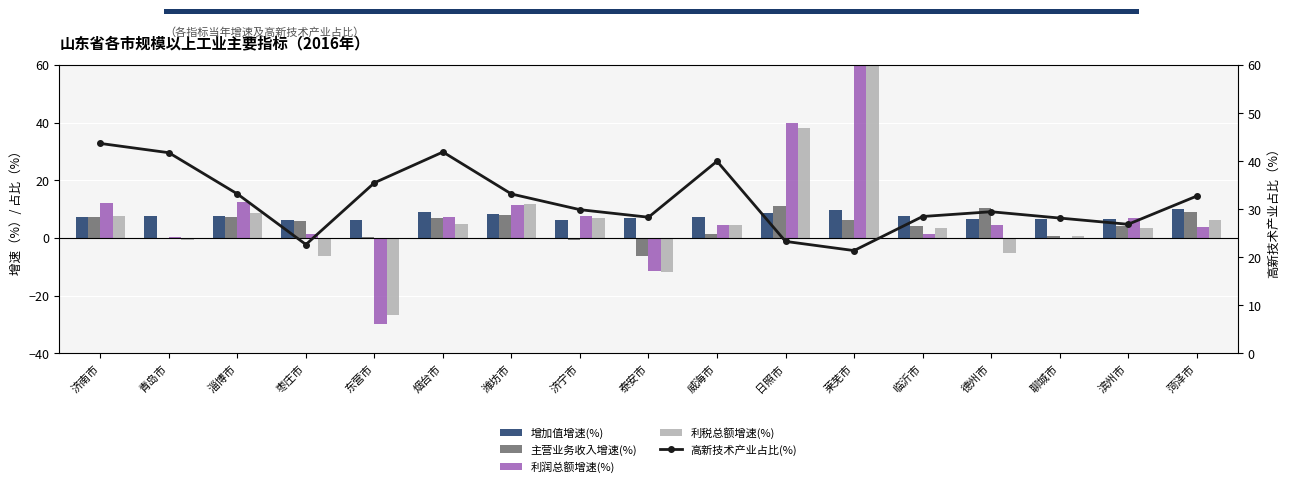

Rank the categories by 增加值增速(%) value from highest to lowest.

菏泽市, 莱芜市, 烟台市, 日照市, 潍坊市, 临沂市, 青岛市, 淄博市, 济南市, 威海市, 泰安市, 德州市, 聊城市, 滨州市, 济宁市, 枣庄市, 东营市